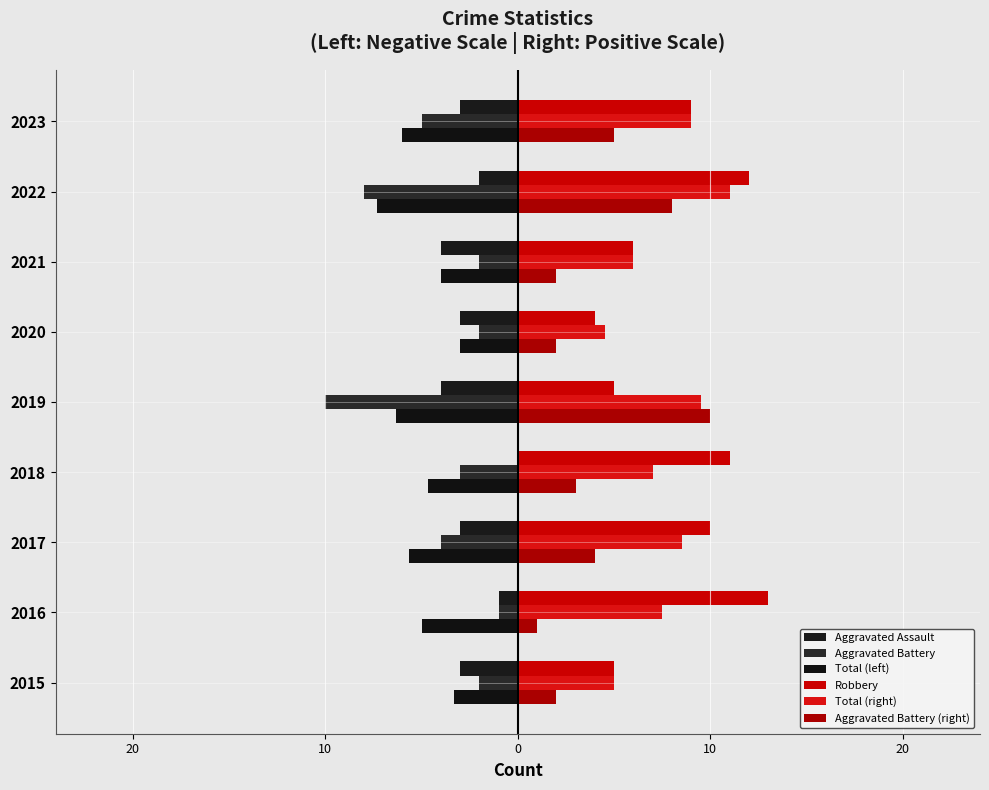

At how many categories does at least one series exceed -7?

9